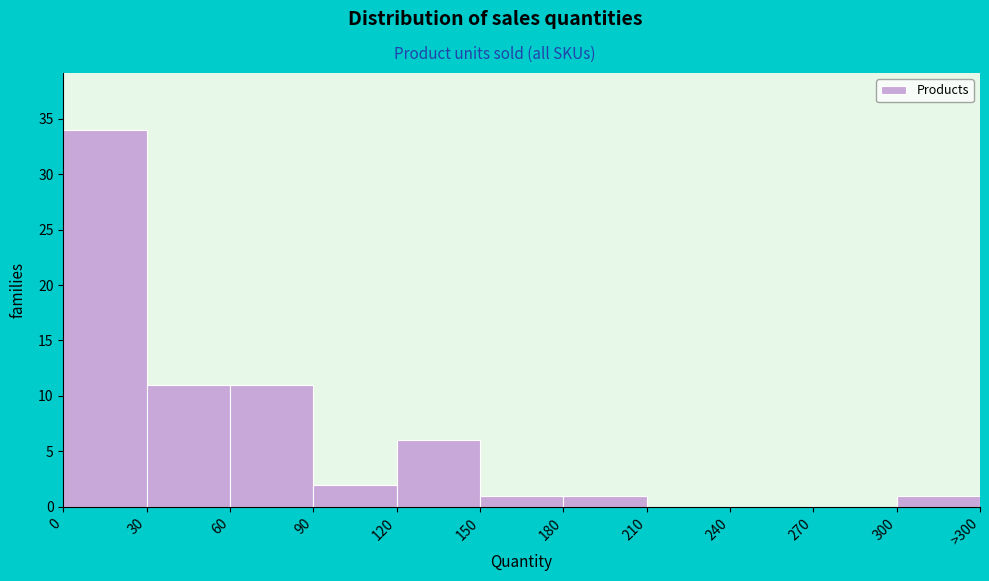

Reading right to left, extract all data points from this chart.

300=1	270=0	240=0	210=0	180=1	150=1	120=6	90=2	60=11	30=11	0=34